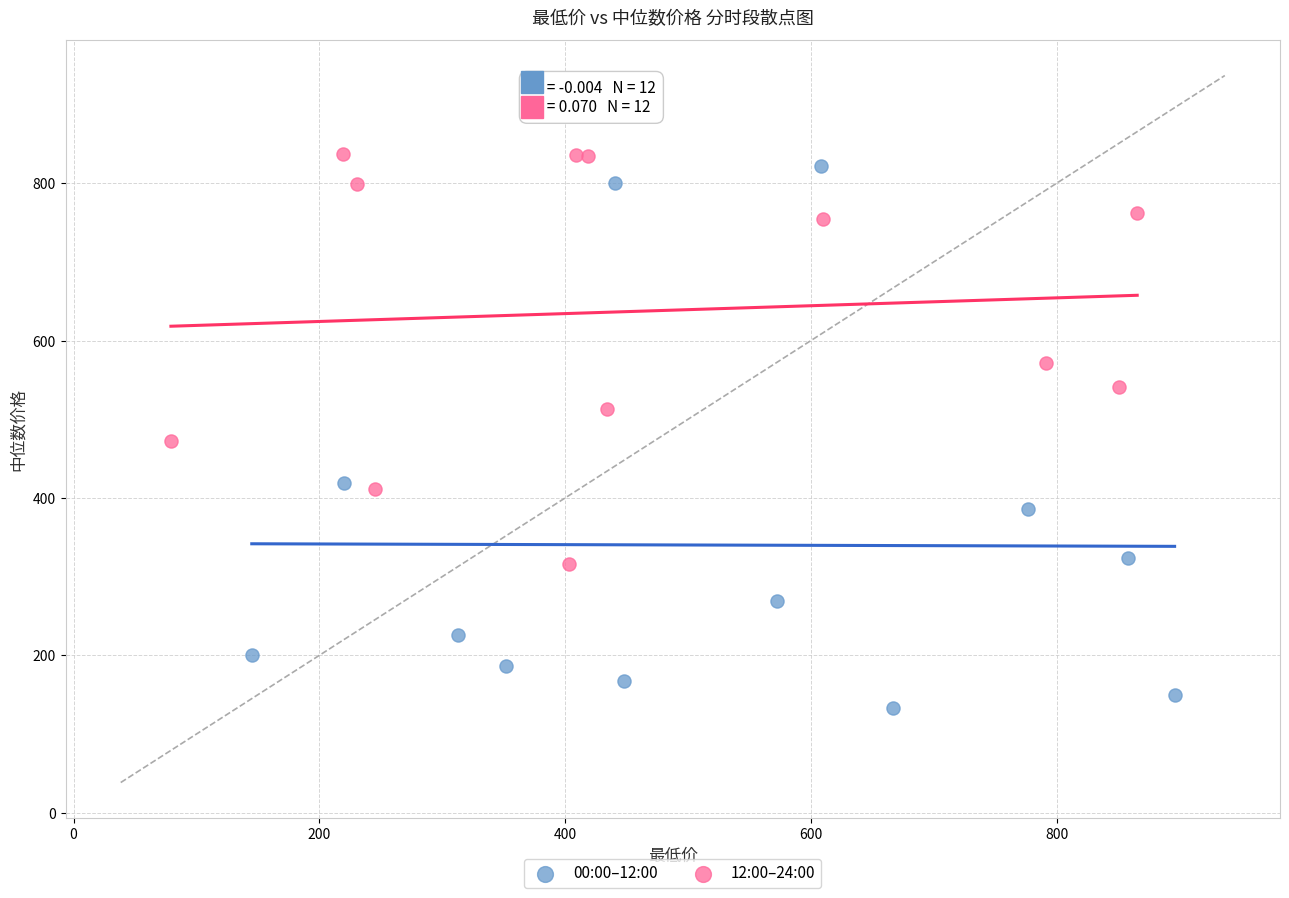

Which series has the widest spread of Y values?

00:00–12:00